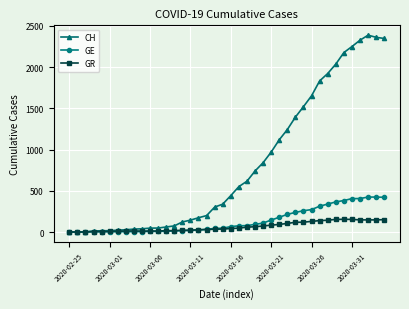

True or false: GR has more than 1 interior local peaks.

True